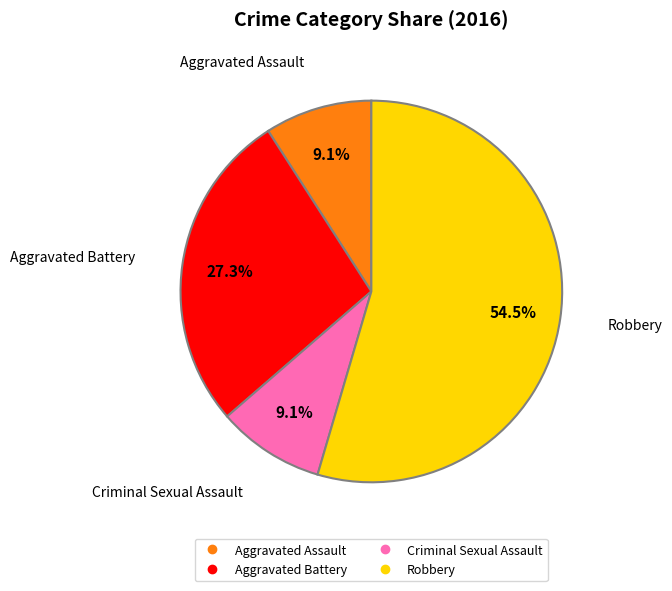

To the nearest percent, what is the average slice percentage?

25%